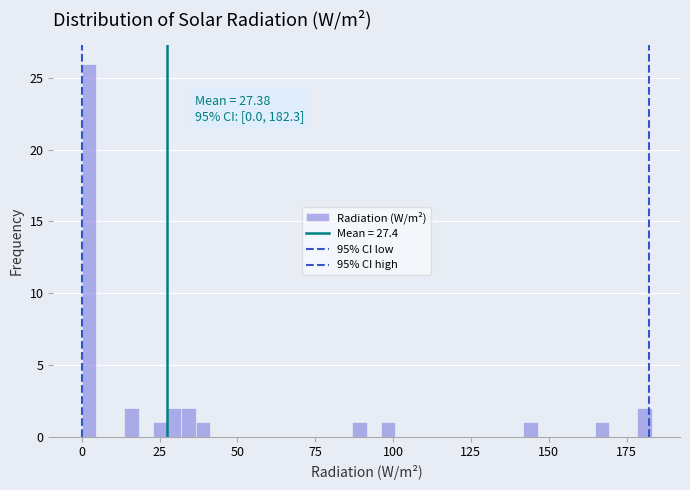

Around what value on the x-axis is the tallest bar? Give the approximate position of its centre, as read against the axis.

0